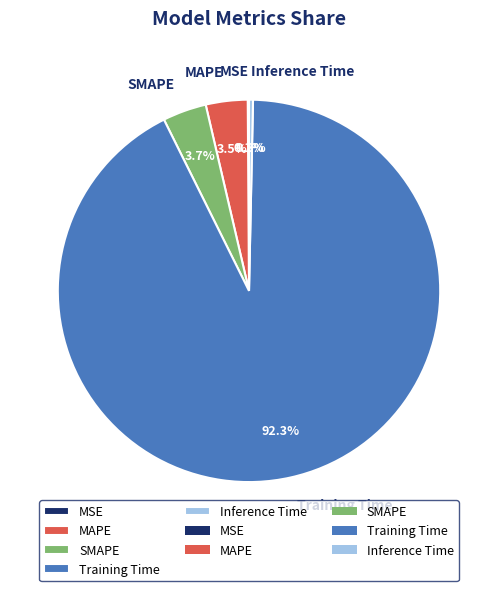

To the nearest percent, what is the difference between the largest and smallest slice percentages?

92%